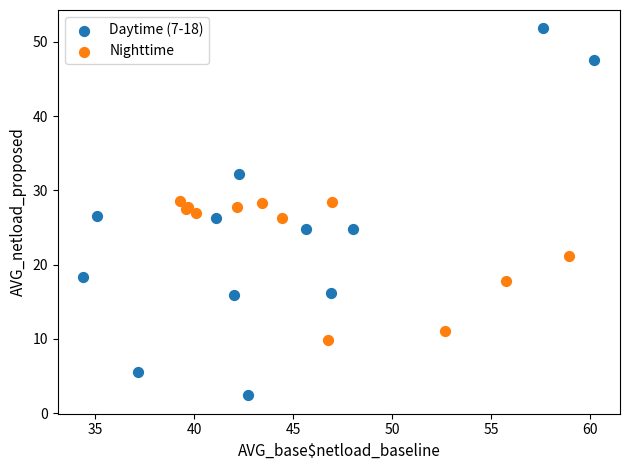

Which series contains the highest Y value?

Daytime (7-18)